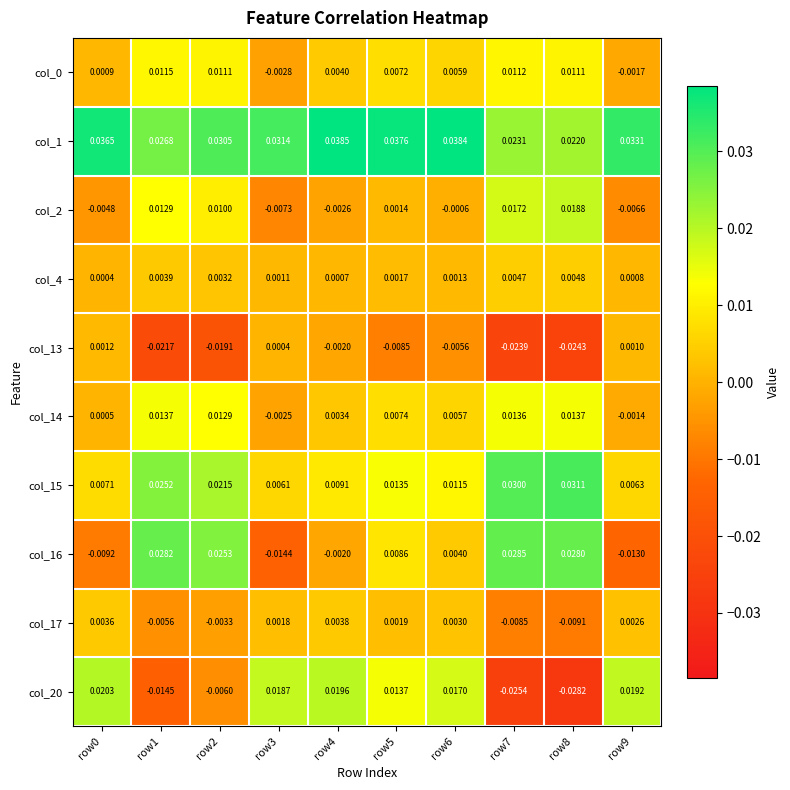

Is the value of col_4 at row5 greater than the value of col_0 at row5?

No